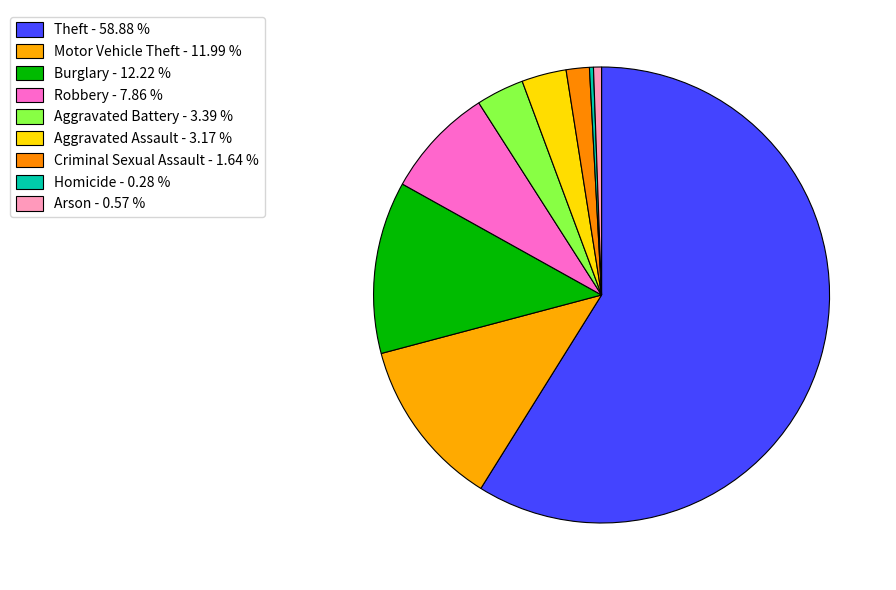

How many slices are in this pie chart?

9